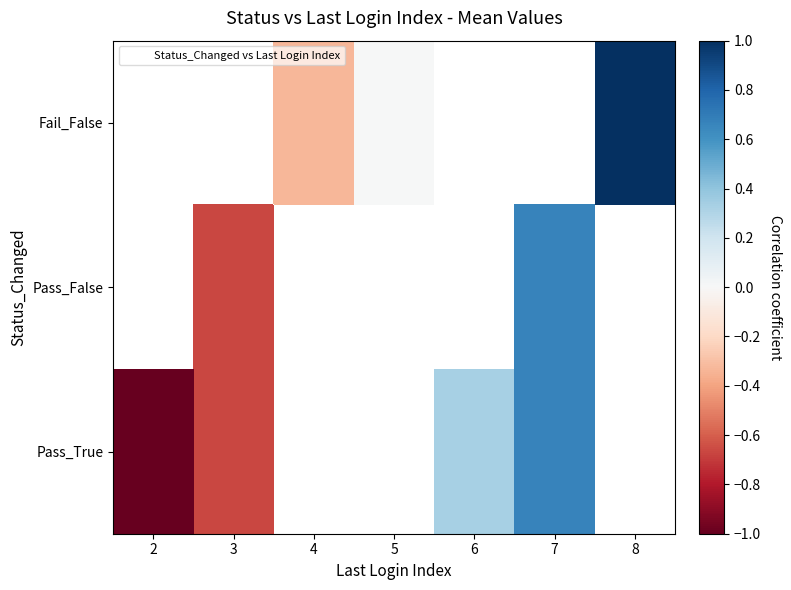

At which label does Fail_False first exceed 0?

8